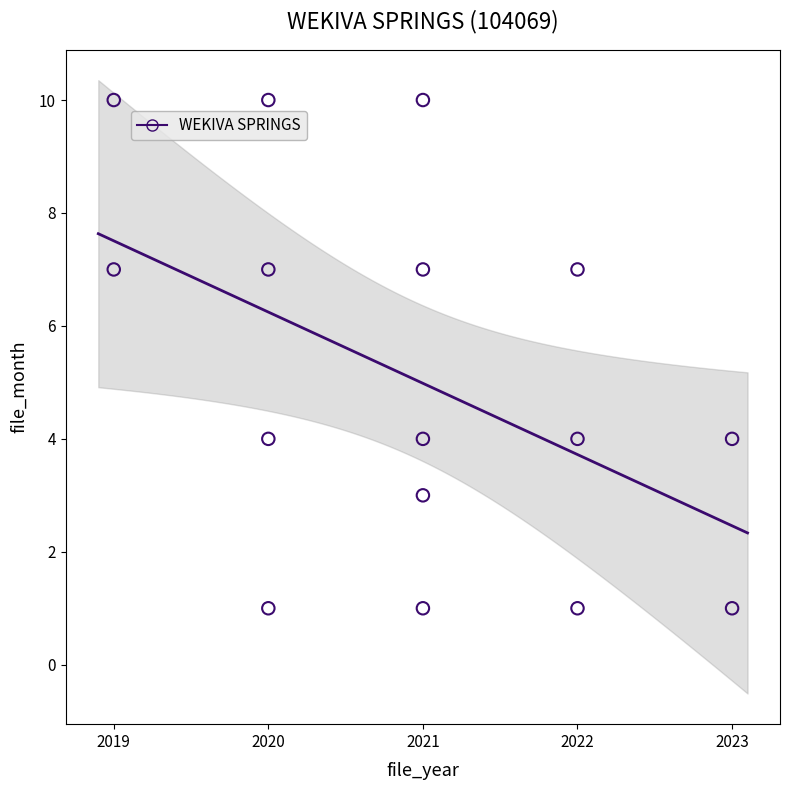

What is the range of X values (max minus min)?

4